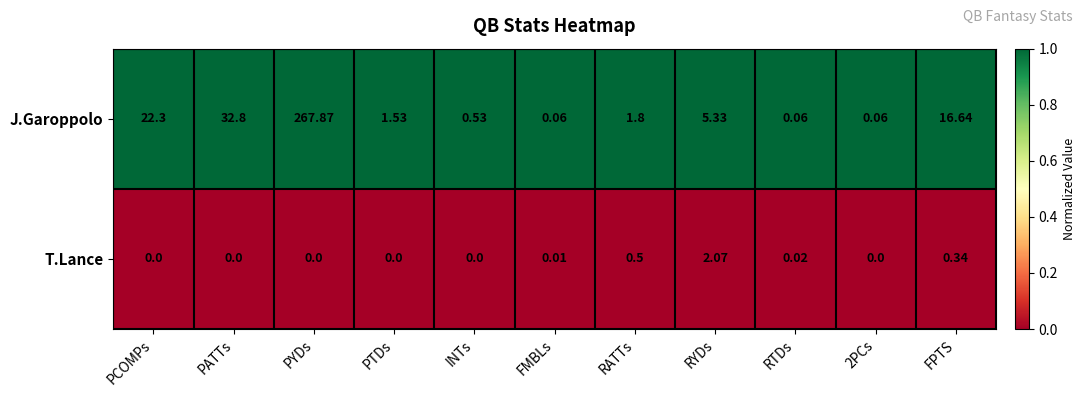

Which category has the highest value in the T.Lance series?

RYDs